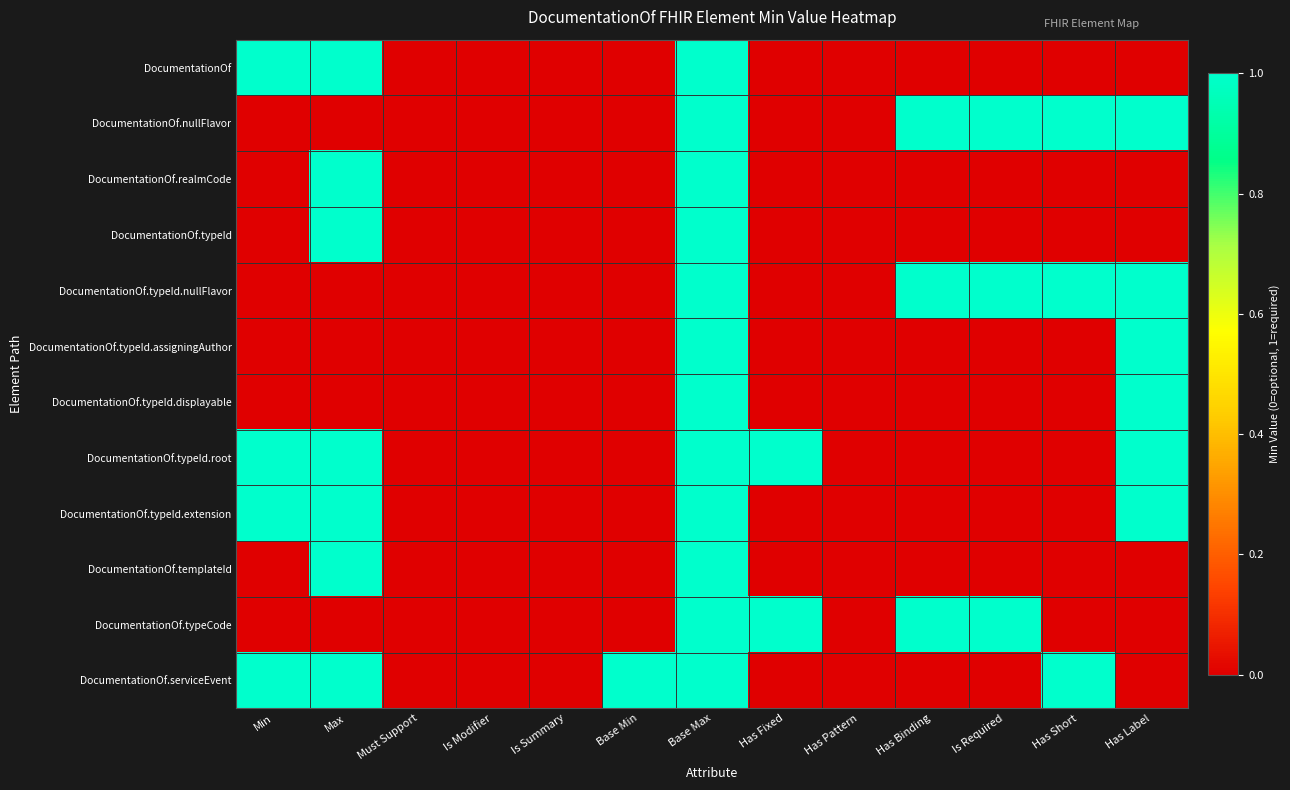

Which category has the highest value across all series?

Min